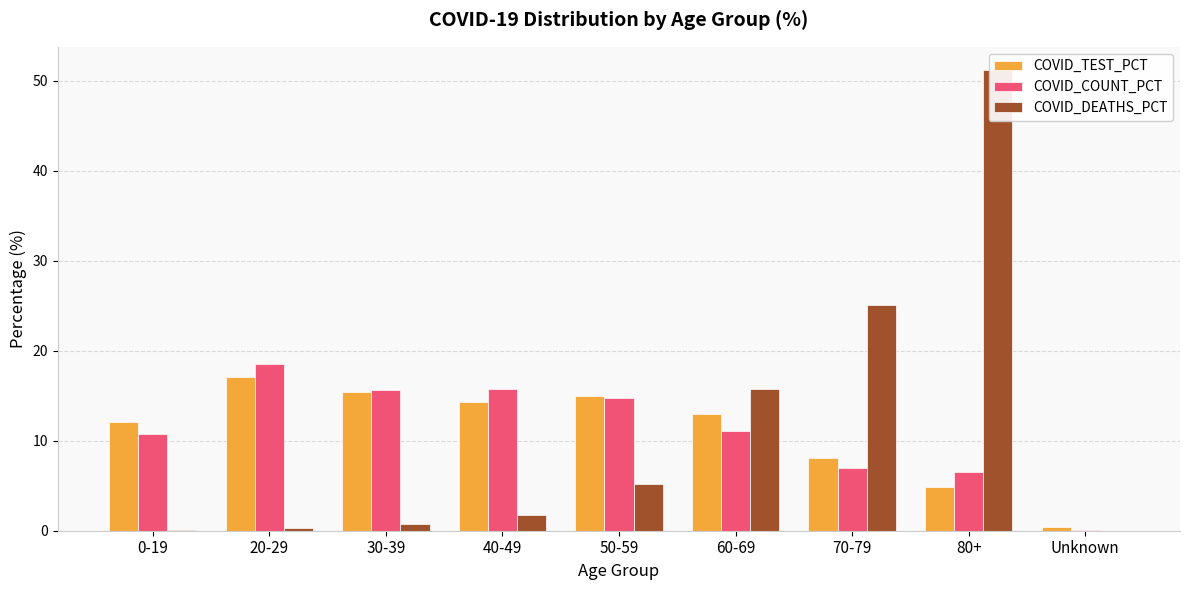

What are all the series names shown in the legend?

COVID_TEST_PCT, COVID_COUNT_PCT, COVID_DEATHS_PCT